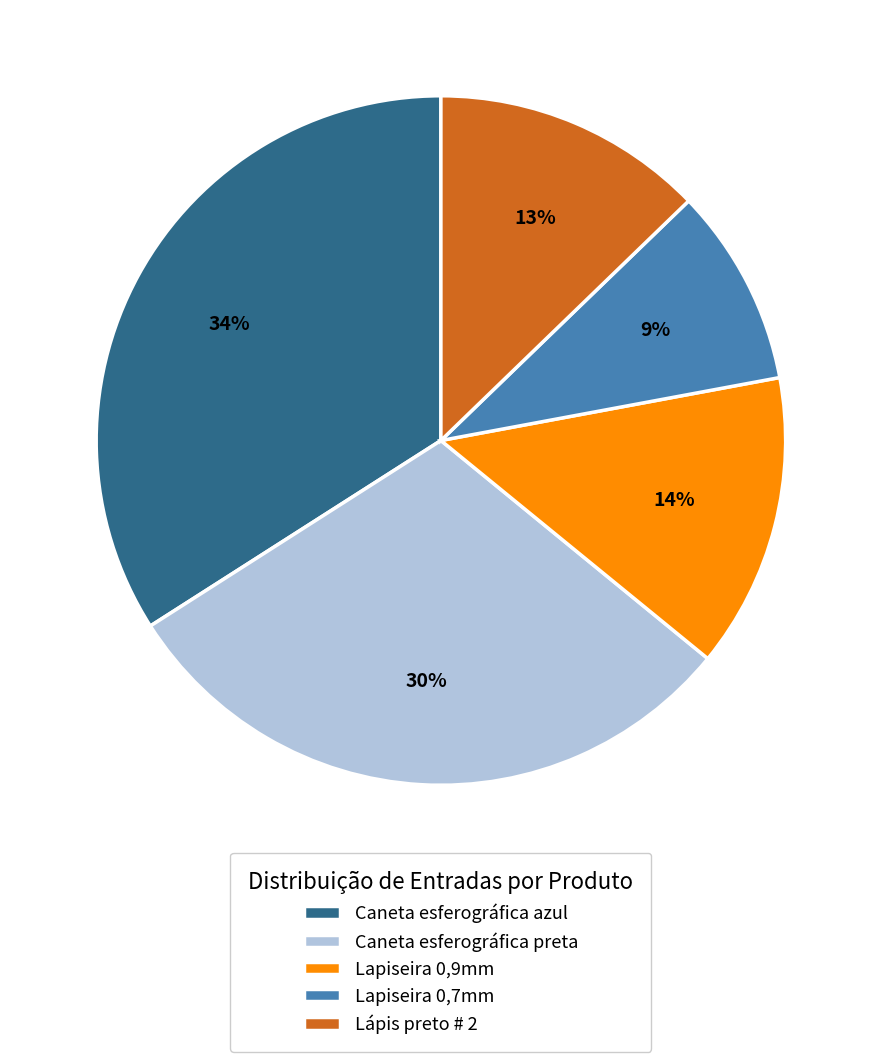

Rank the categories by value from lowest to highest.

Lapiseira 0,7mm, Lápis preto # 2, Lapiseira 0,9mm, Caneta esferográfica preta, Caneta esferográfica azul